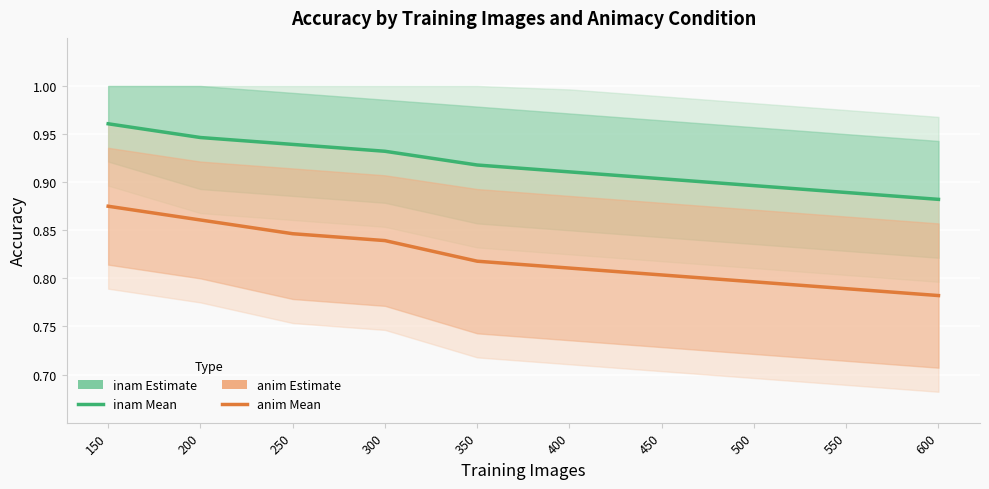

True or false: inam (Estimate) has more than 0 interior local peaks.

False